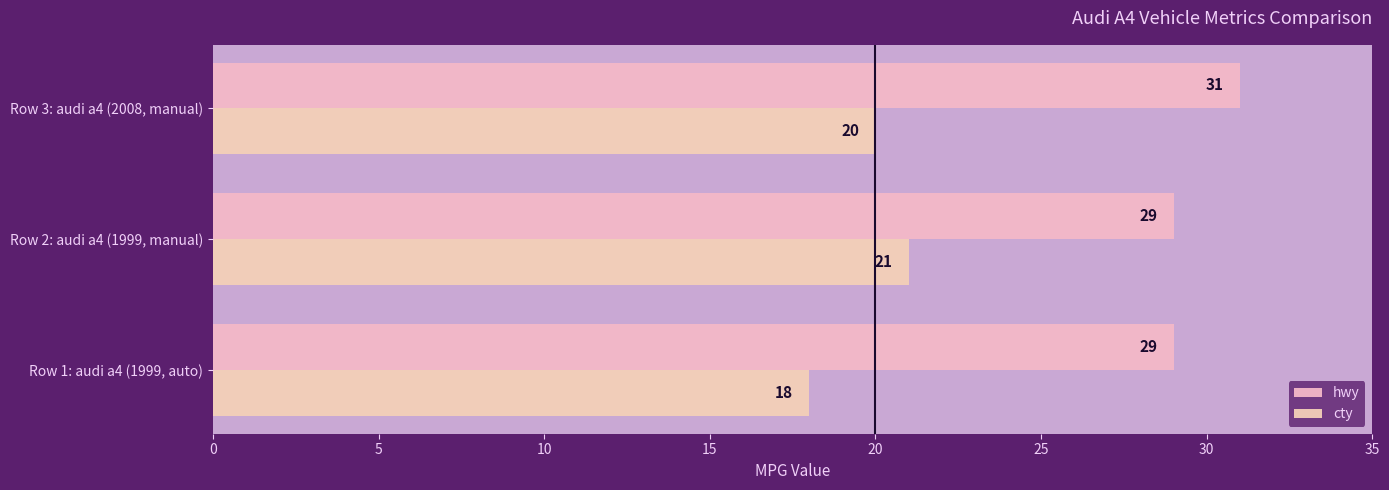

What is the difference between the maximum and minimum values in the cty series?

3